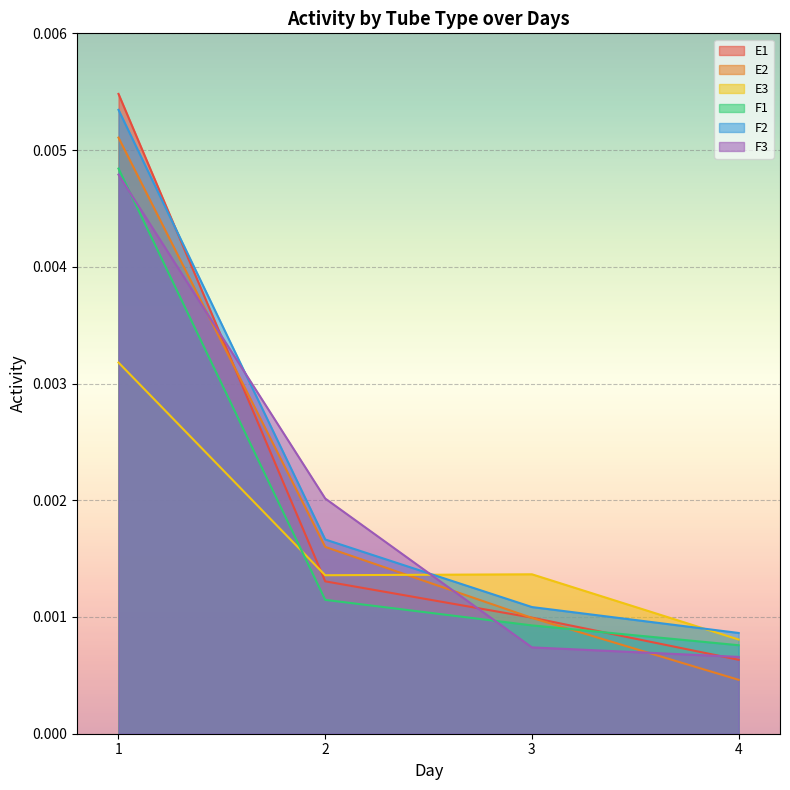

Is it true that E3 equals 0.0 at 2?

True